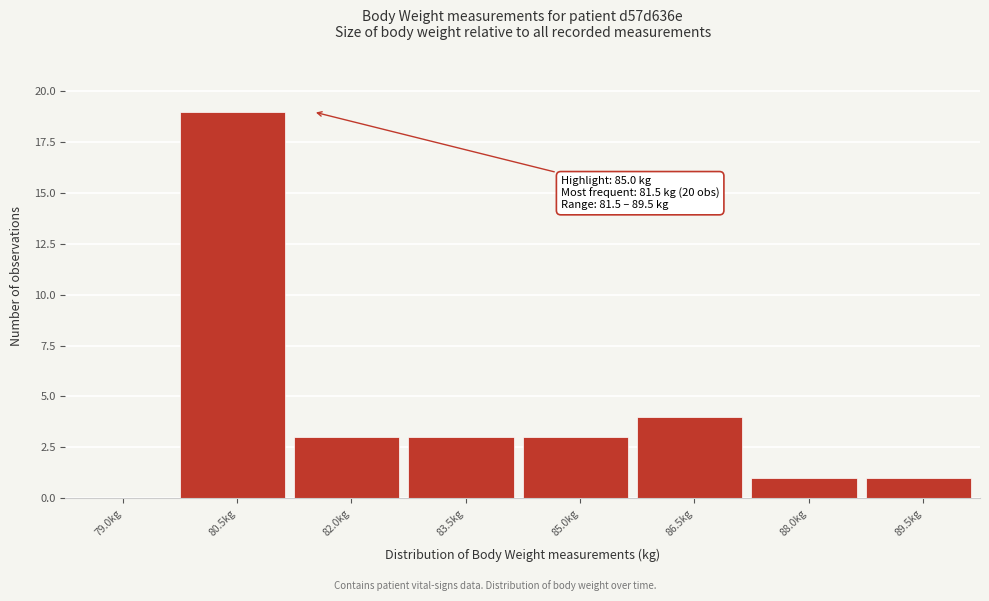

Reading left to right, extract all data points from this chart.

79.0kg=0	80.5kg=19	82.0kg=3	83.5kg=3	85.0kg=3	86.5kg=4	88.0kg=1	89.5kg=1